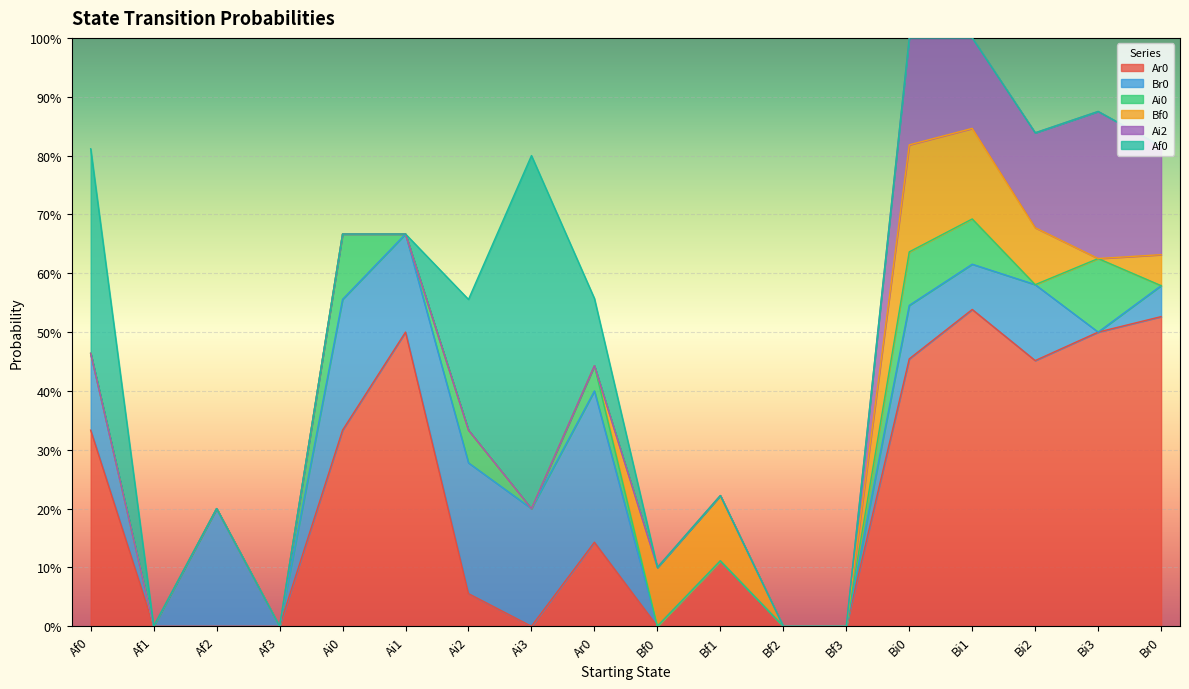

At which label is Bf0 closest to 0?

Af0